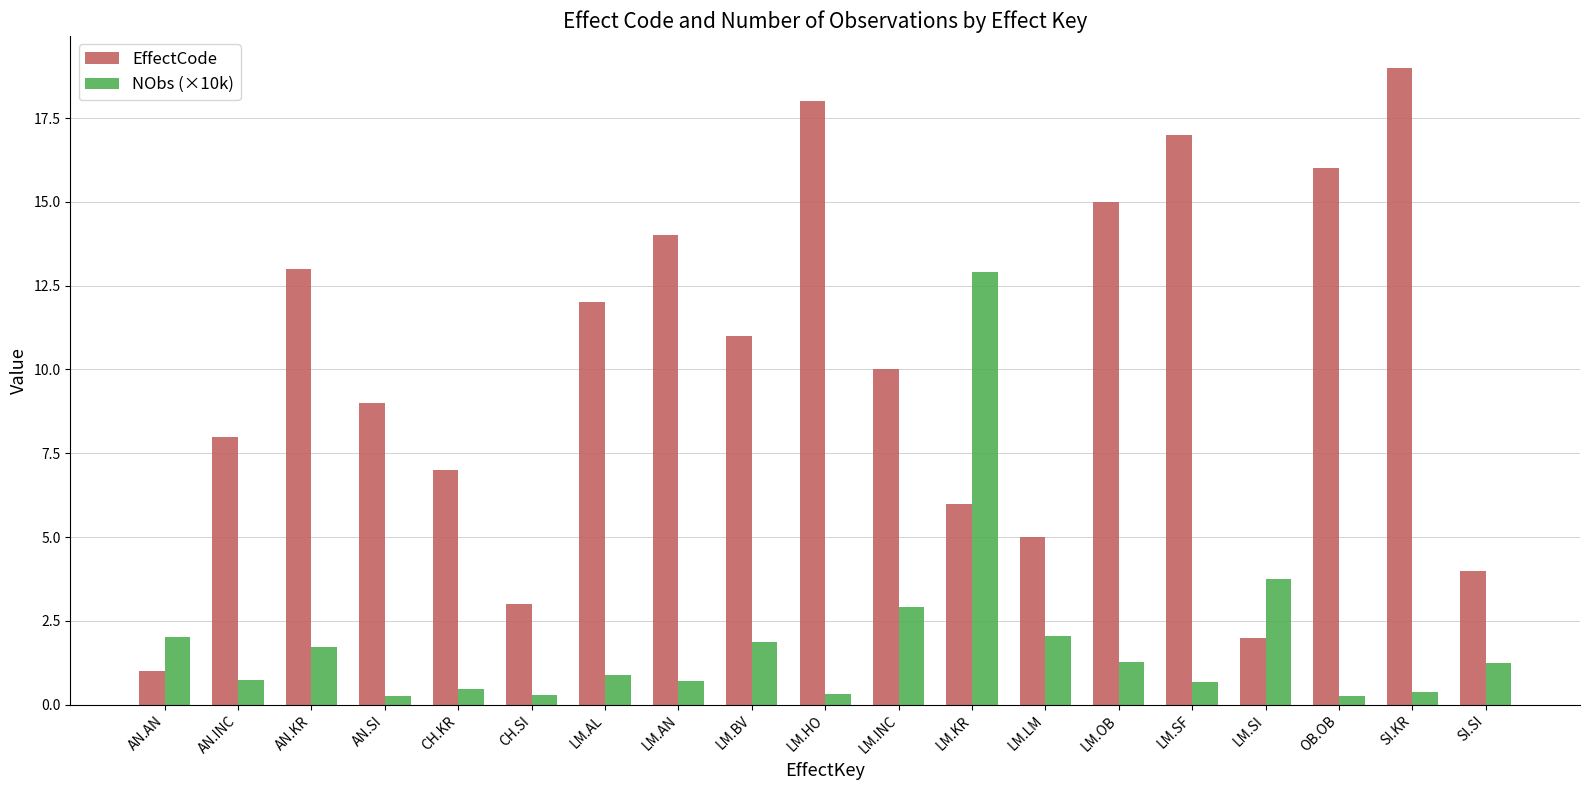

At which label does NObs (×10k) reach its peak?

LM.KR